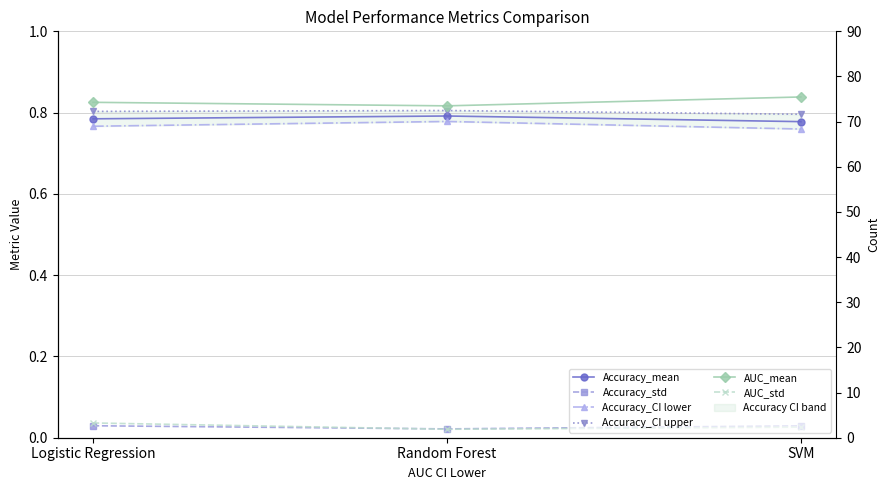

Which label corresponds to the largest value in the chart?

SVM